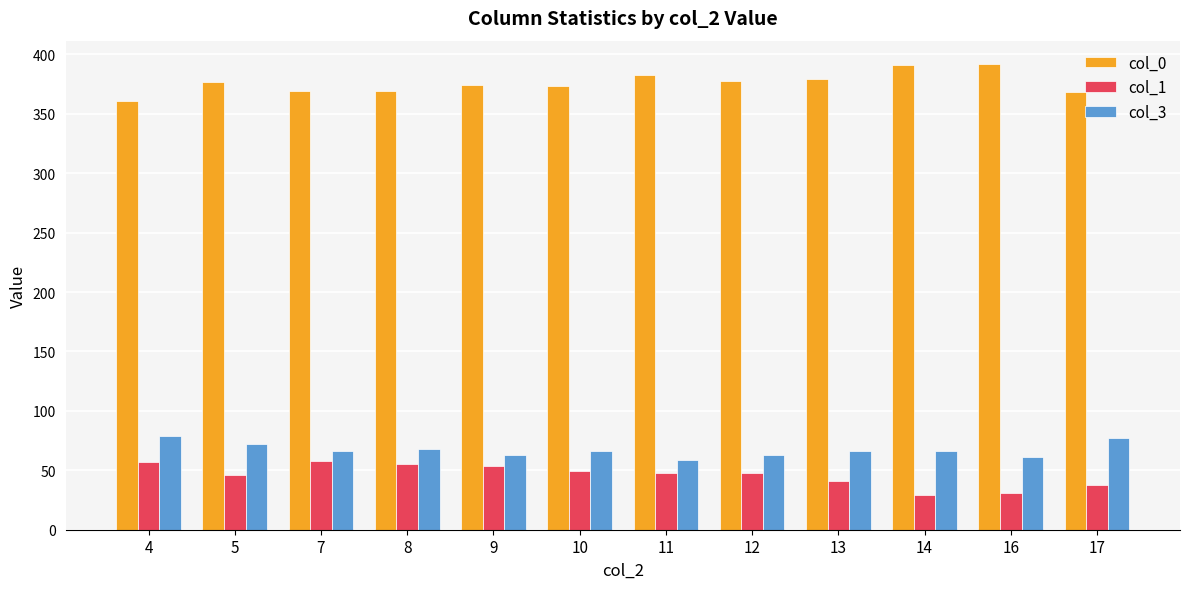

The value of col_1 at 4 is 24.9. True or false?

False